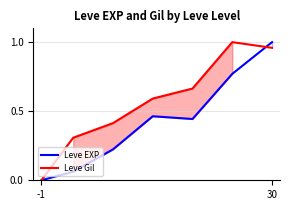

Rank the series by their average value, from highest to lowest.

Leve Gil, Leve EXP